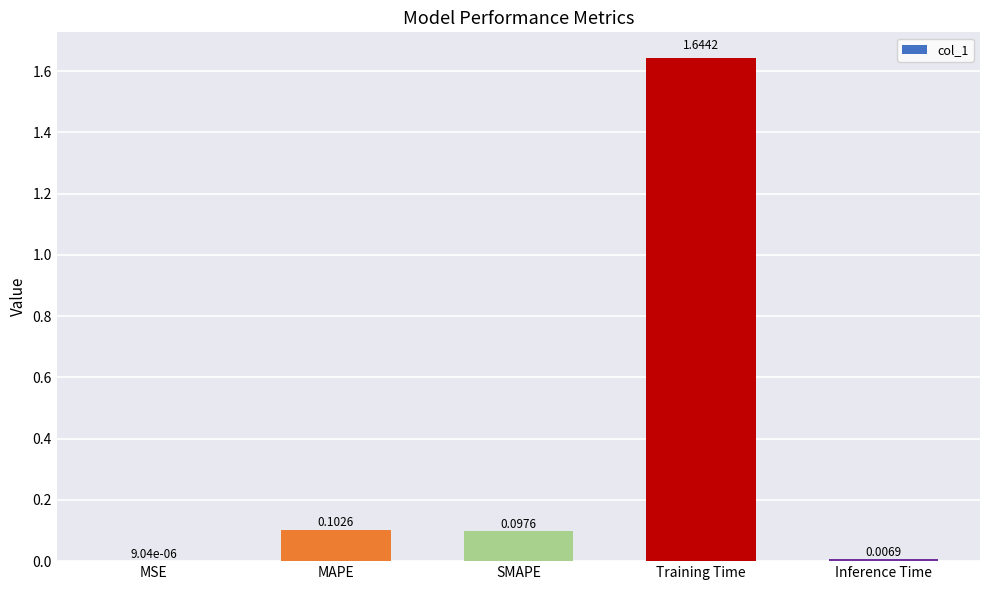

What is the sum of the values at MAPE and Training Time?

1.7